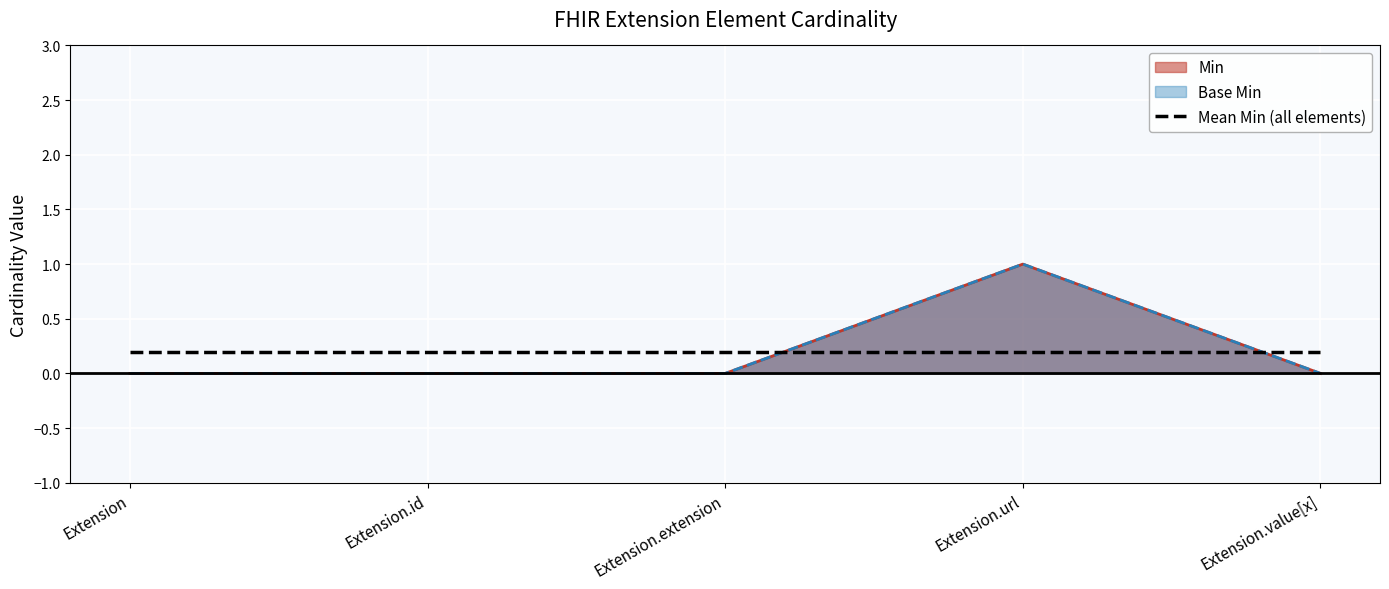

How many Min values are between 0 and 1?

5